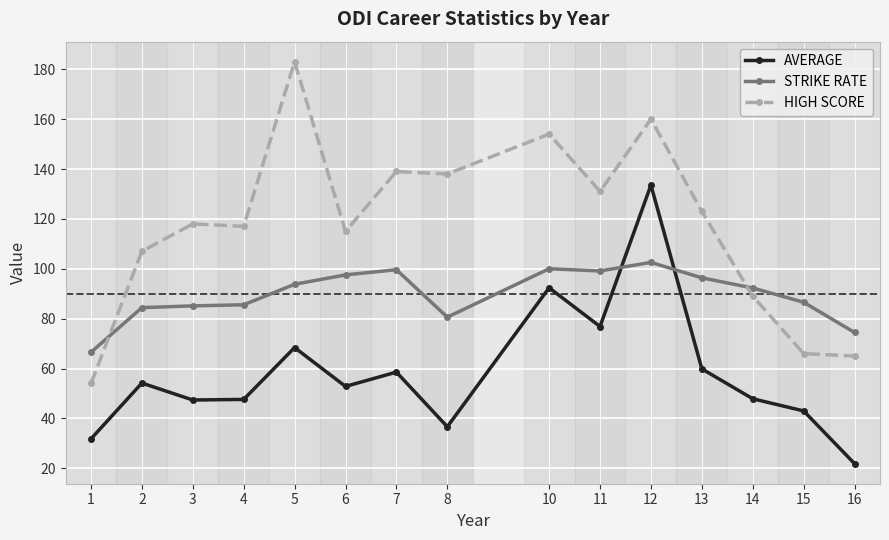

What is the maximum value for HIGH SCORE?

183.0